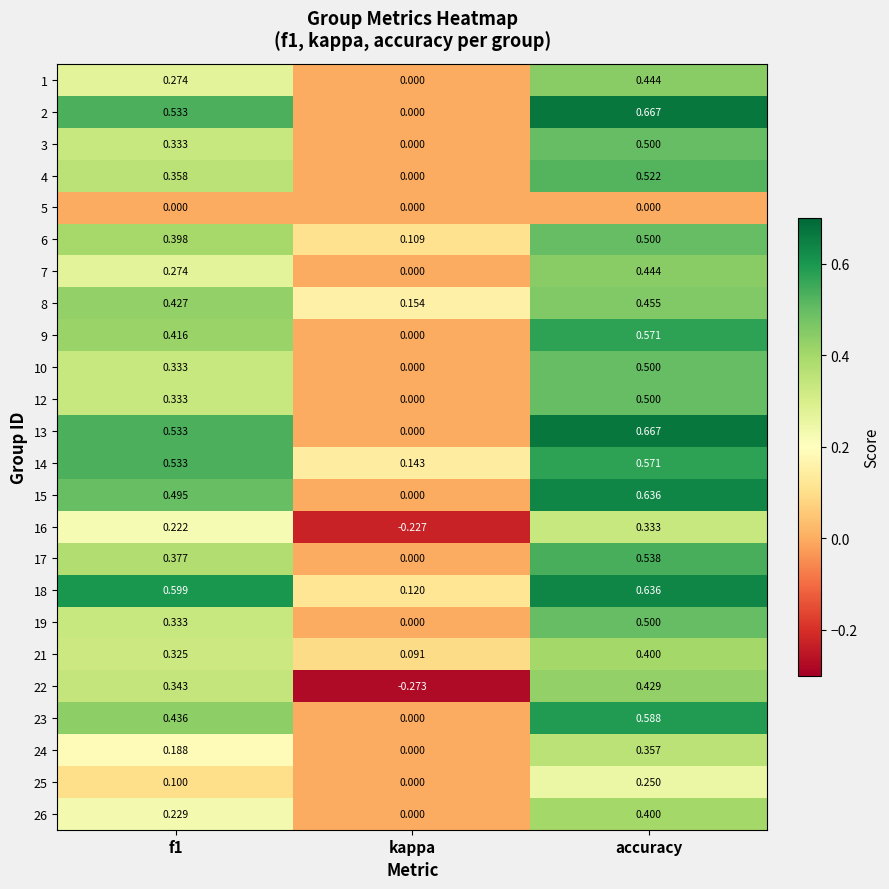

Is the value of 17 at kappa greater than the value of 23 at accuracy?

No